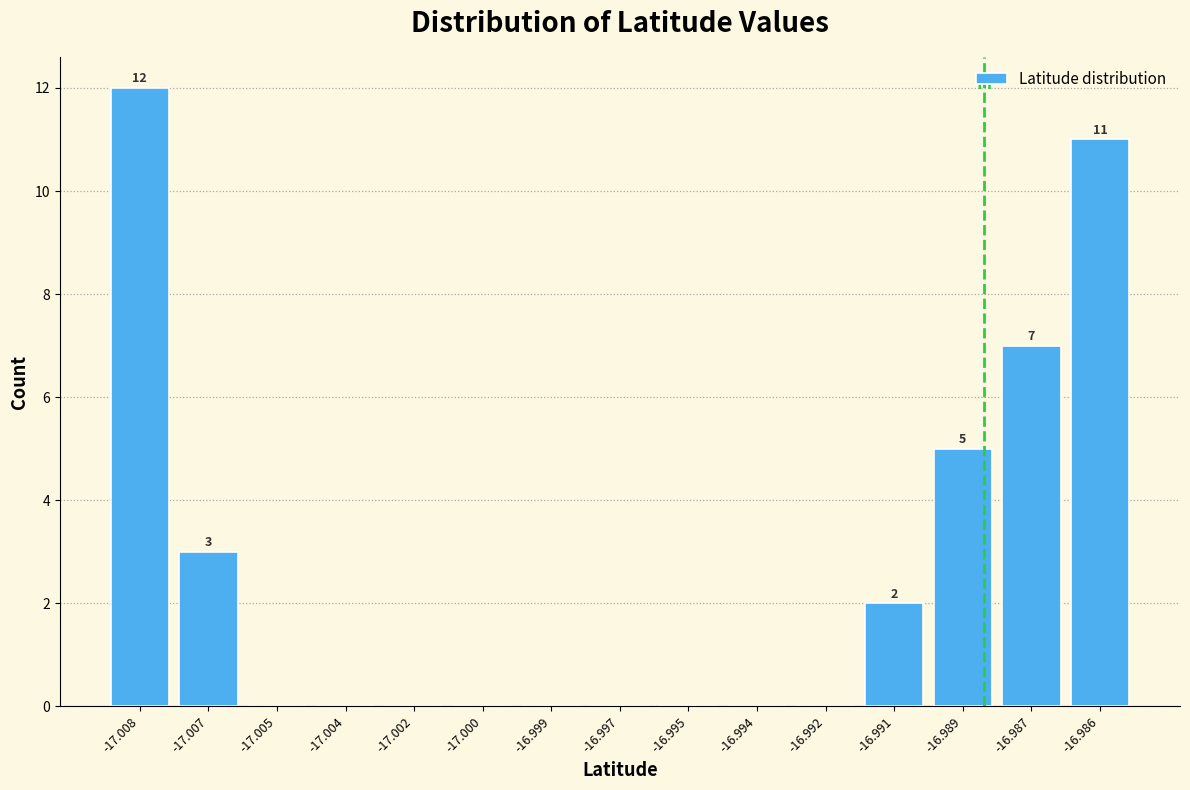

Reading left to right, list all the values displayed in this chart.

-17.008=12	-17.007=3	-17.005=0	-17.004=0	-17.002=0	-17.000=0	-16.999=0	-16.997=0	-16.995=0	-16.994=0	-16.992=0	-16.991=2	-16.989=5	-16.987=7	-16.986=11